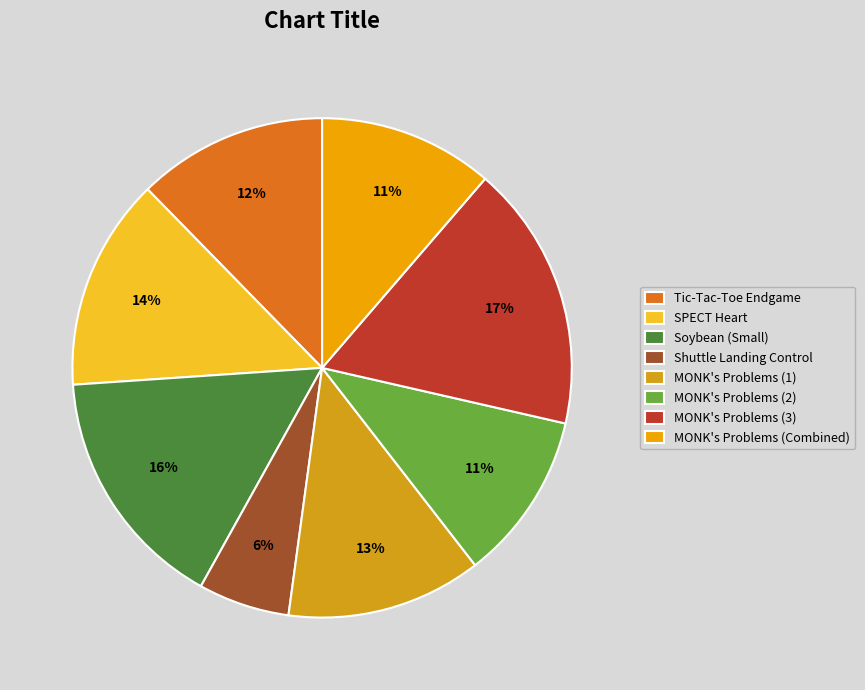

Is there a majority slice in this chart?

No